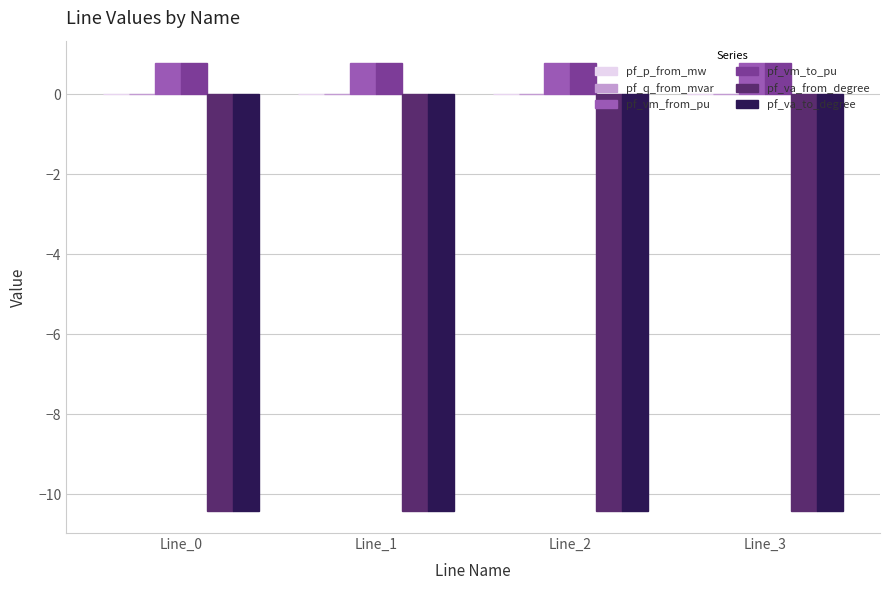

What is the maximum value shown in the chart?

0.8